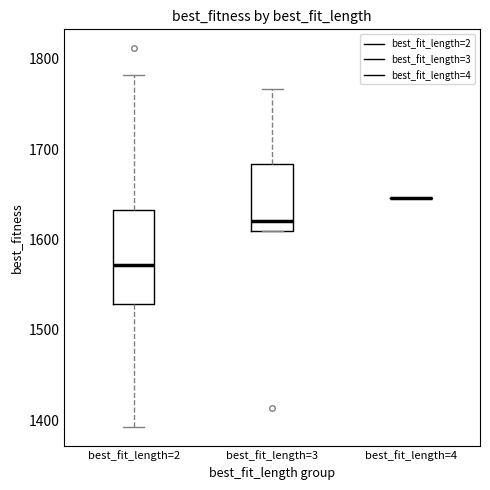

Reading left to right, read every box against the y-axis: the position of its median line, the range the box covers, and the ends of its whiskers. The values are not printed on the chart, so give them approximately, as read against the axis.

best_fit_length=2: median 1570, box 1530 to 1630, whiskers 1390 to 1780
best_fit_length=3: median 1620, box 1610 to 1680, whiskers 1610 to 1770
best_fit_length=4: box collapsed to a line at 1650, whiskers 1650 to 1650